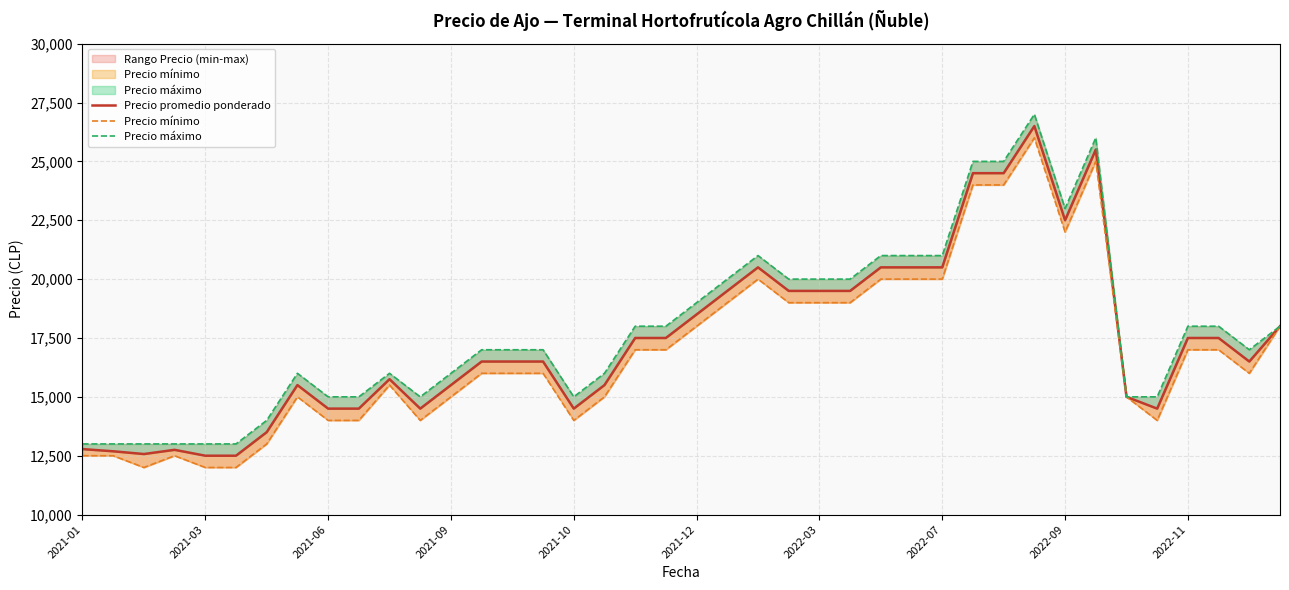

True or false: Precio promedio ponderado and Precio máximo cross at least once.

False